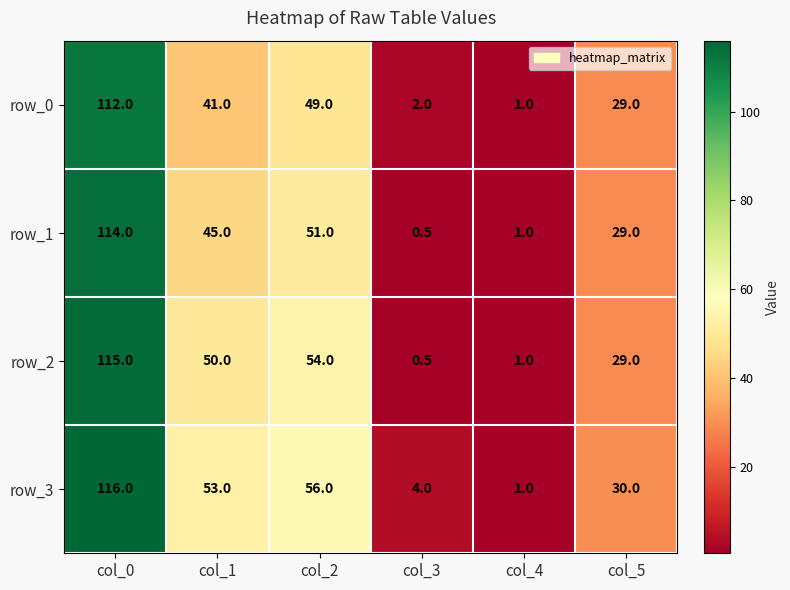

What is the total value across all series at col_4?

4.0